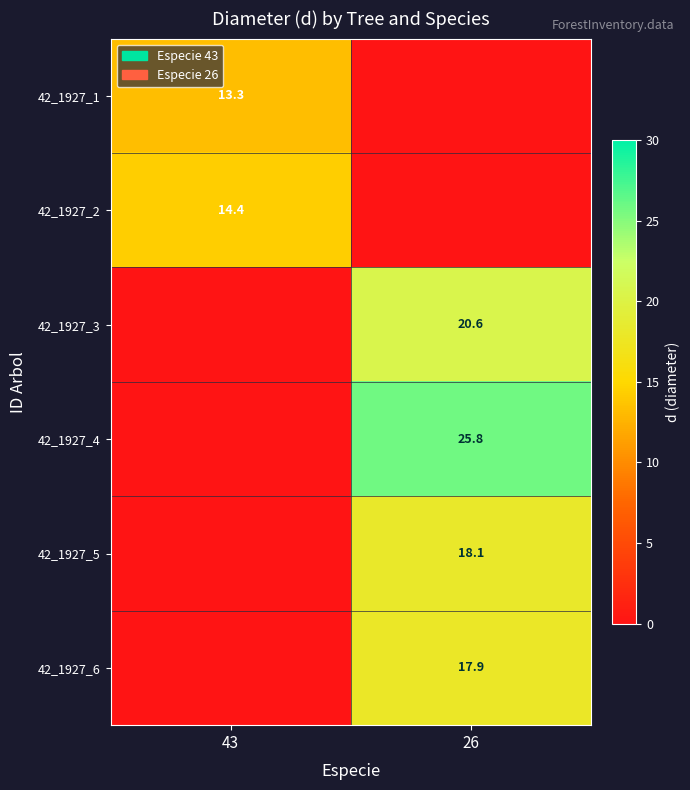

How many distinct data groups are displayed?

6